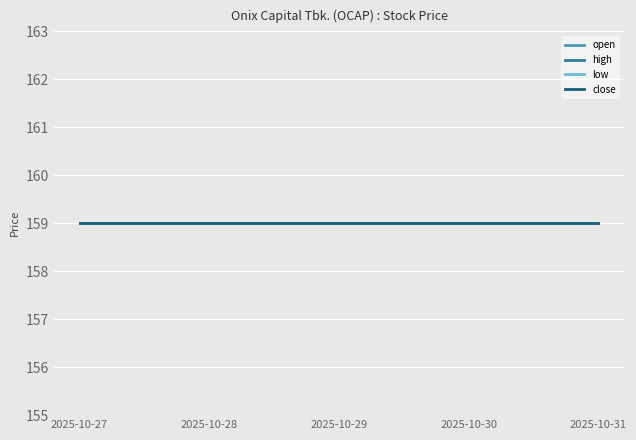

Between 2025-10-30 and 2025-10-31, which series saw the biggest shift?

open